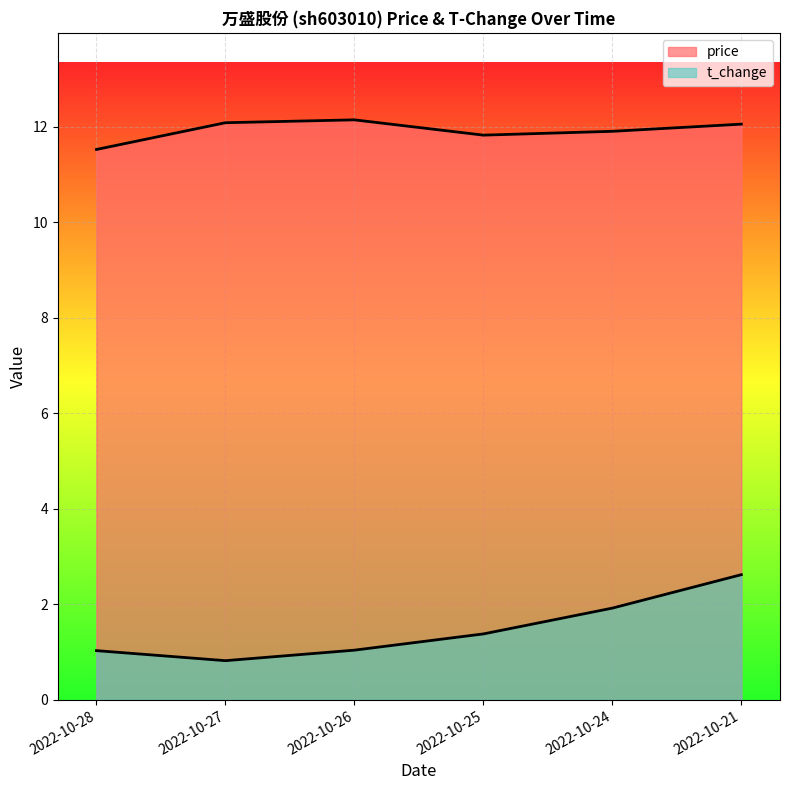

How many lines are shown in the chart?

2